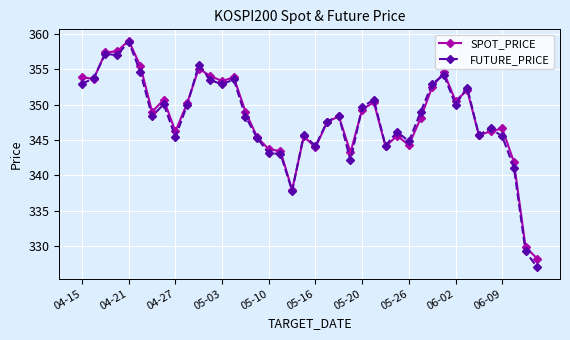

Which series has the largest range (max minus min)?

FUTURE_PRICE